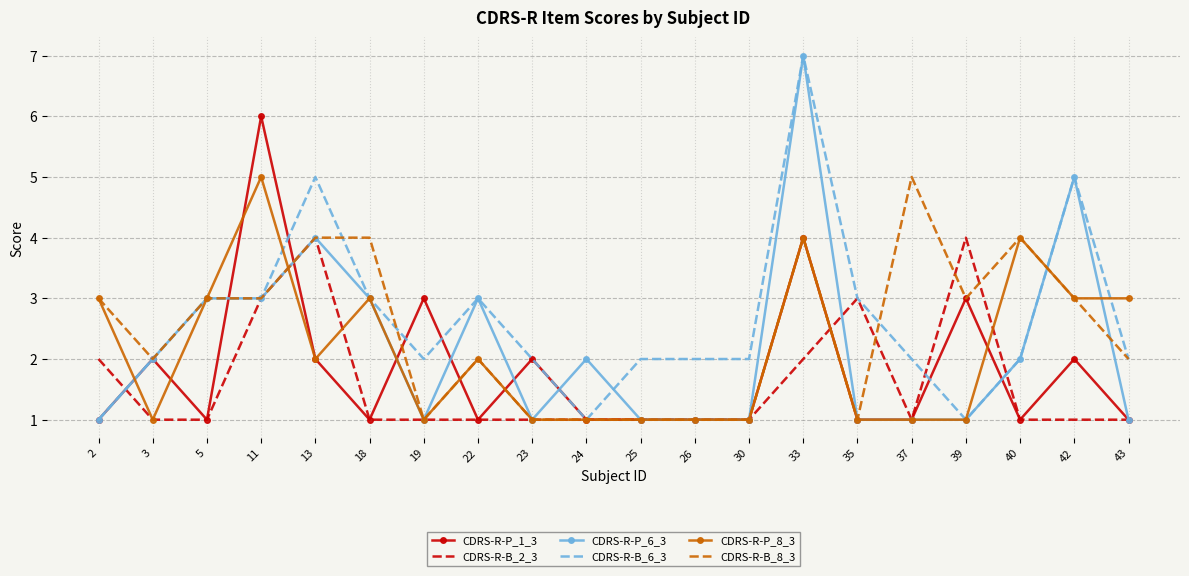

How many series are shown in this chart?

6